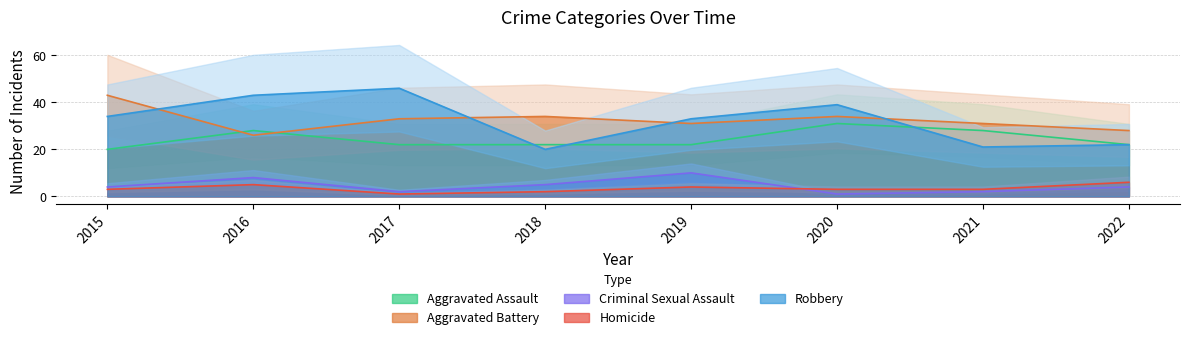

Reading left to right, what are all the values shown in this chart?

Aggravated Assault: 20	28	22	22	22	31	28	22
Aggravated Battery: 43	26	33	34	31	34	31	28
Criminal Sexual Assault: 4	8	2	5	10	1	2	4
Homicide: 3	5	1	2	4	3	3	6
Robbery: 34	43	46	20	33	39	21	22